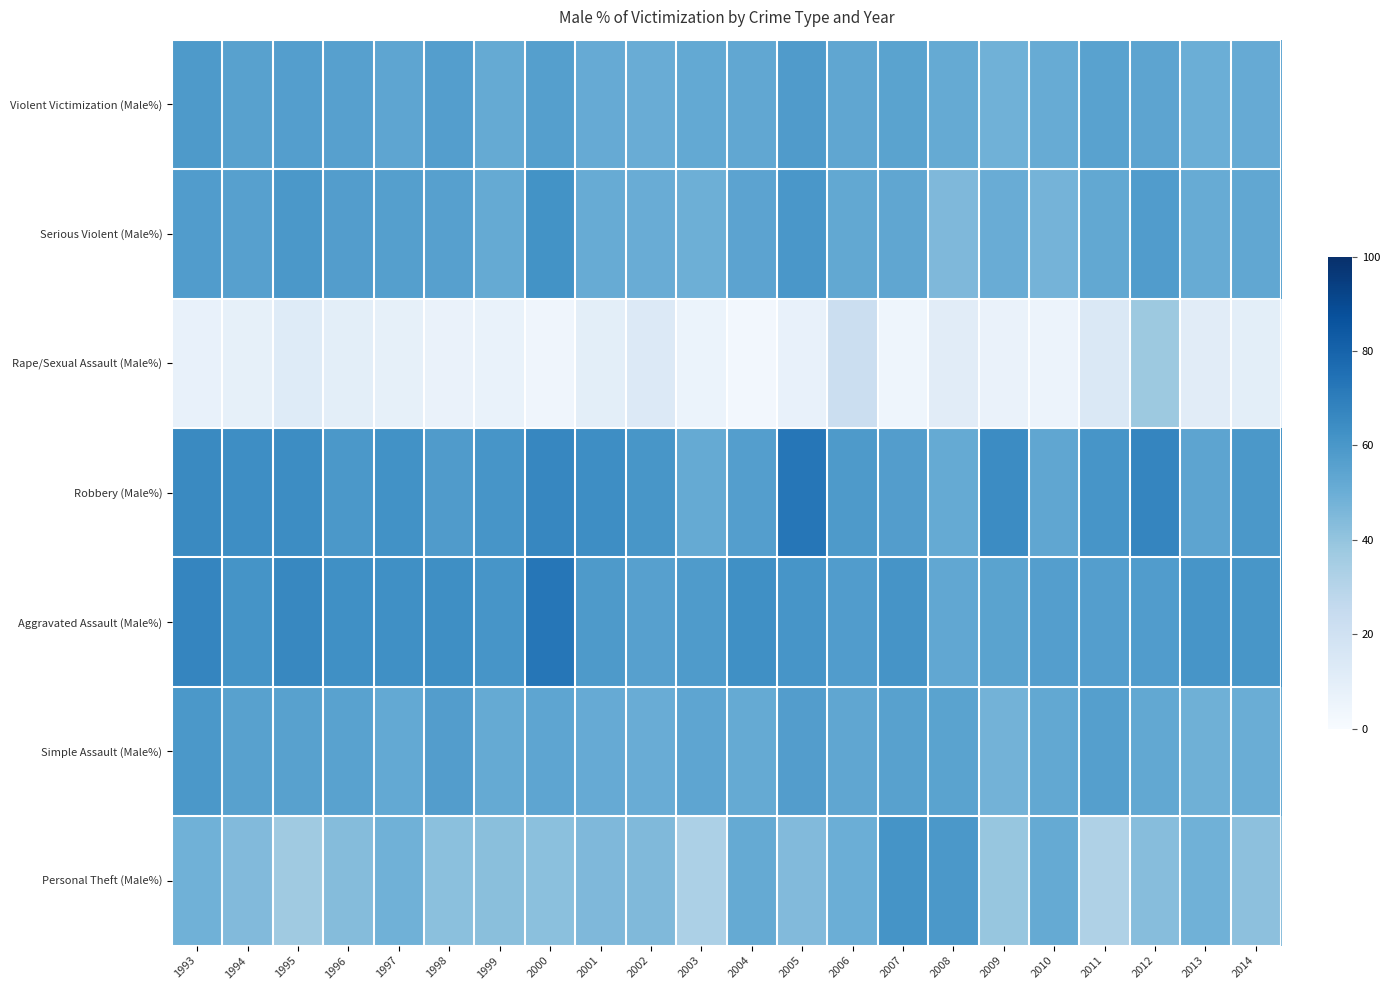

Reading left to right, extract all data points from this chart.

Violent Victimization (Male%): 1993=58.8	1994=55.8	1995=56.9	1996=55.9	1997=53.6	1998=56.9	1999=51.8	2000=56.6	2001=51.2	2002=50.6	2003=52.3	2004=52.8	2005=58.2	2006=53.2	2007=55.0	2008=51.9	2009=48.7	2010=50.9	2011=55.2	2012=54.2	2013=49.7	2014=51.2
Serious Violent (Male%): 1993=57.8	1994=56.1	1995=59.4	1996=57.1	1997=56.3	1998=56.0	1999=51.8	2000=61.9	2001=51.0	2002=50.7	2003=49.3	2004=54.6	2005=59.9	2006=52.6	2007=53.5	2008=45.1	2009=50.6	2010=47.5	2011=52.5	2012=57.7	2013=51.0	2014=53.1
Rape/Sexual Assault (Male%): 1993=7.1	1994=8.4	1995=12.4	1996=10.1	1997=8.4	1998=6.5	1999=6.7	2000=4.0	2001=9.9	2002=13.4	2003=6.0	2004=2.4	2005=7.3	2006=22.4	2007=4.5	2008=11.3	2009=6.5	2010=5.6	2011=14.3	2012=37.8	2013=11.3	2014=9.9
Robbery (Male%): 1993=65.3	1994=63.9	1995=64.2	1996=59.7	1997=62.2	1998=57.9	1999=60.8	2000=66.5	2001=64.0	2002=60.4	2003=51.6	2004=57.0	2005=72.9	2006=58.6	2007=57.4	2008=51.6	2009=64.5	2010=53.2	2011=60.9	2012=67.1	2013=54.1	2014=59.6
Aggravated Assault (Male%): 1993=67.1	1994=61.7	1995=66.3	1996=63.0	1997=63.1	1998=63.6	1999=60.8	2000=72.9	2001=58.9	2002=56.0	2003=58.4	2004=62.9	2005=60.7	2006=57.5	2007=61.0	2008=52.8	2009=55.0	2010=56.8	2011=57.0	2012=57.5	2013=60.9	2014=60.4
Simple Assault (Male%): 1993=59.4	1994=55.7	1995=55.8	1996=55.3	1997=52.2	1998=57.3	1999=51.7	2000=53.9	2001=51.3	2002=50.5	2003=53.6	2004=51.9	2005=57.4	2006=53.5	2007=55.8	2008=54.9	2009=47.7	2010=52.6	2011=56.5	2012=52.7	2013=49.1	2014=50.0
Personal Theft (Male%): 1993=48.6	1994=44.4	1995=36.9	1996=43.7	1997=48.7	1998=41.9	1999=42.3	2000=41.8	2001=45.1	2002=44.8	2003=33.1	2004=51.6	2005=44.5	2006=49.9	2007=61.7	2008=59.5	2009=39.1	2010=51.8	2011=32.3	2012=43.2	2013=48.8	2014=41.7